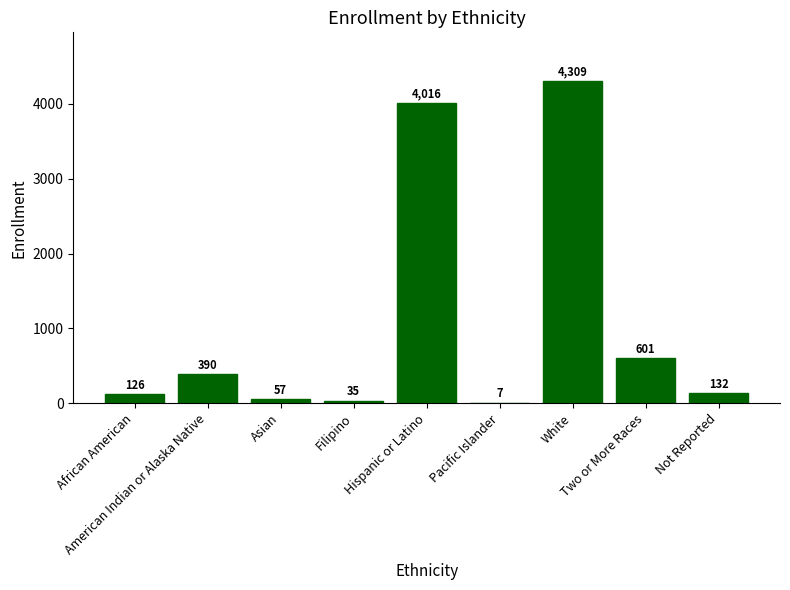

Count the number of data series in this chart.

1